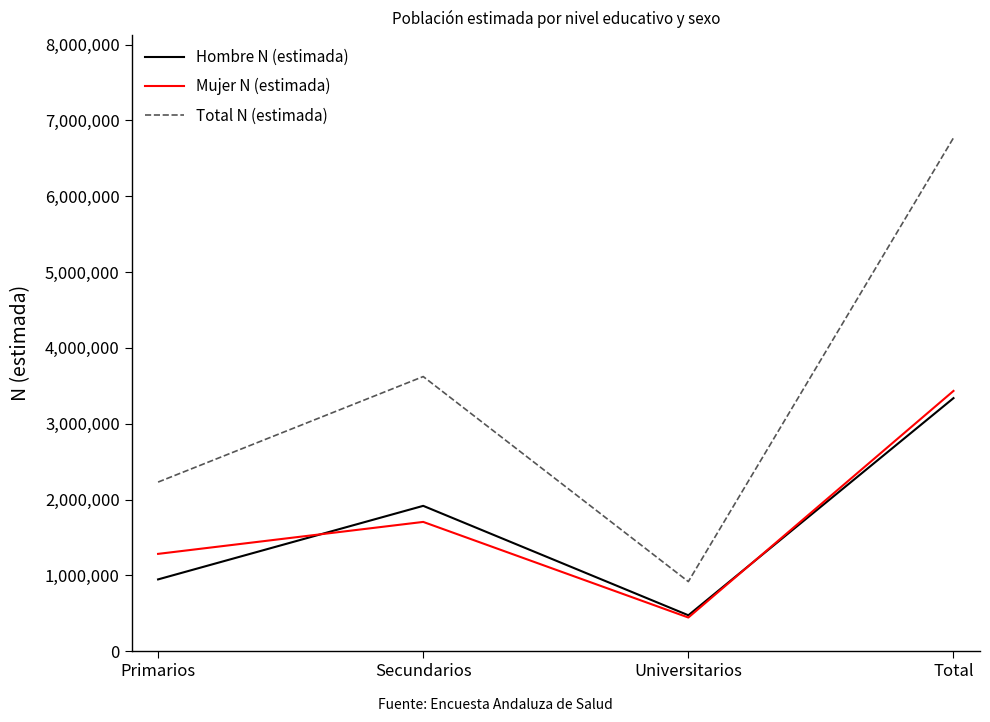

Where do Mujer N (estimada) and Hombre N (estimada) first cross each other?

Primarios and Secundarios